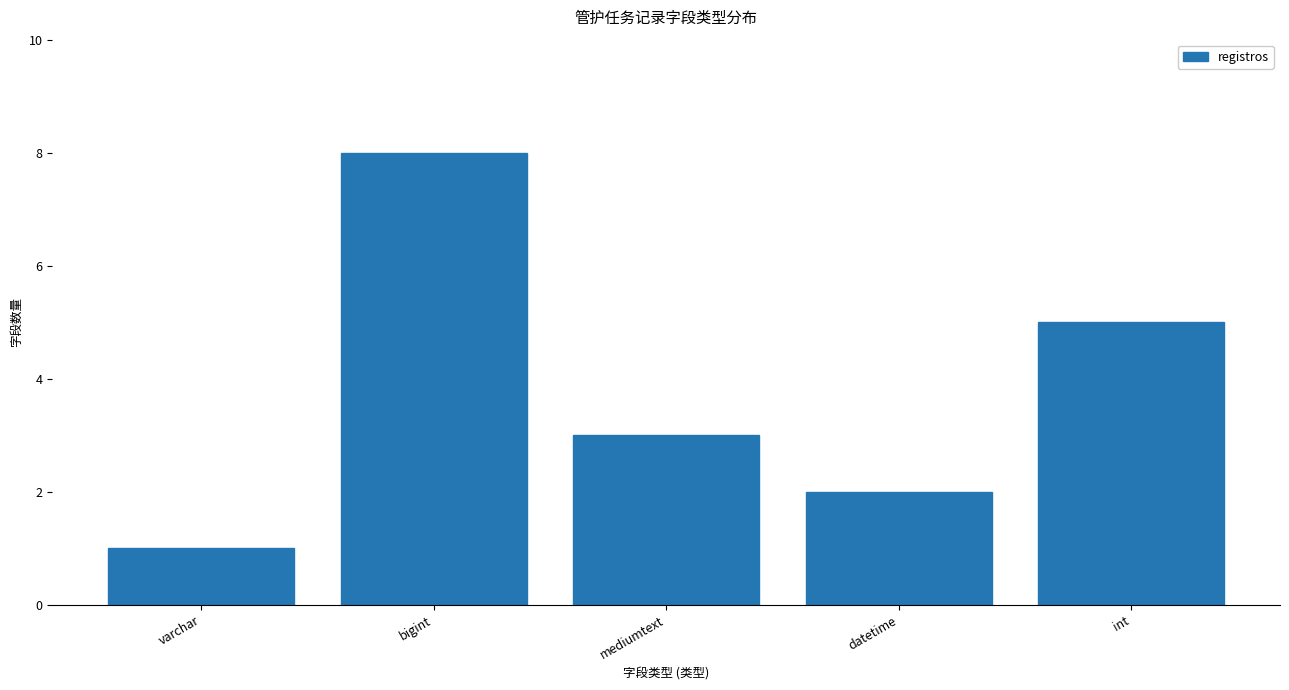

Approximately how many times larger is the value at int compared to datetime?

2.5